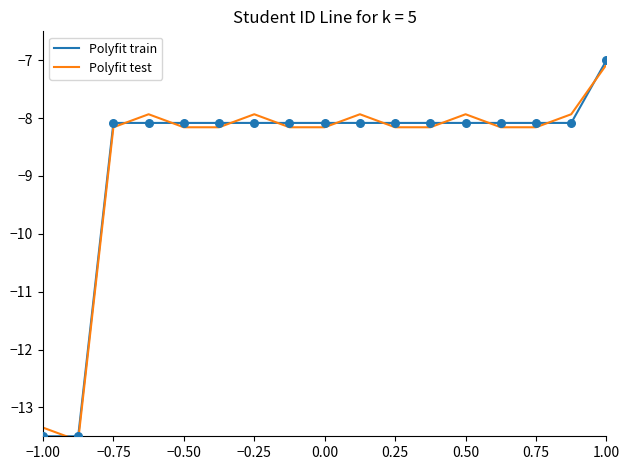

Which series has the largest Y range (max minus min)?

Polyfit train